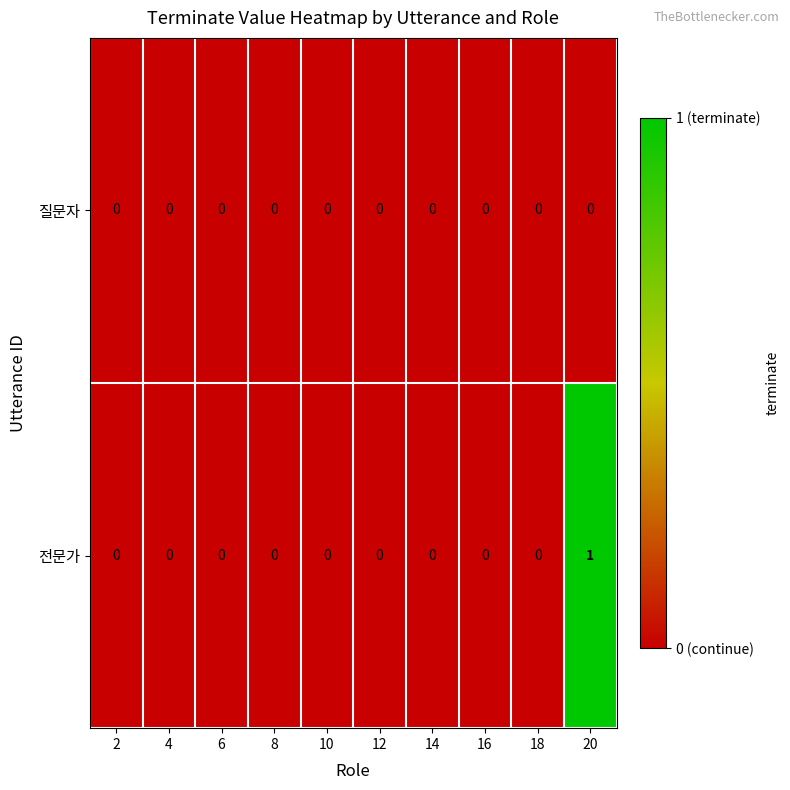

Reading left to right, what are all the values shown in this chart?

질문자: 2=0	4=0	6=0	8=0	10=0	12=0	14=0	16=0	18=0	20=0
전문가: 2=0	4=0	6=0	8=0	10=0	12=0	14=0	16=0	18=0	20=1